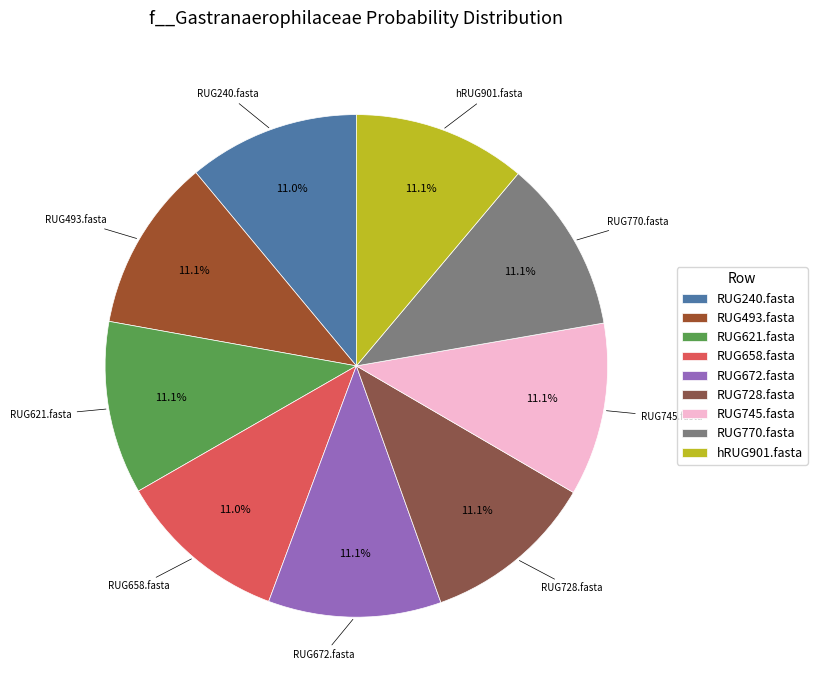

To the nearest percent, what portion does hRUG901.fasta represent?

11%